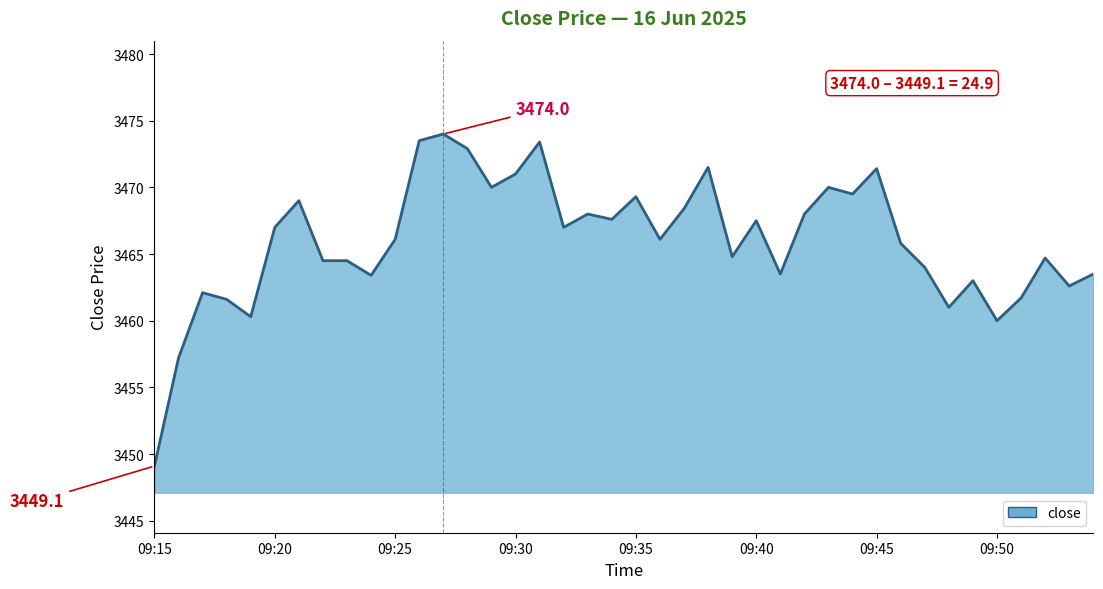

What is the greatest value displayed?

3474.0